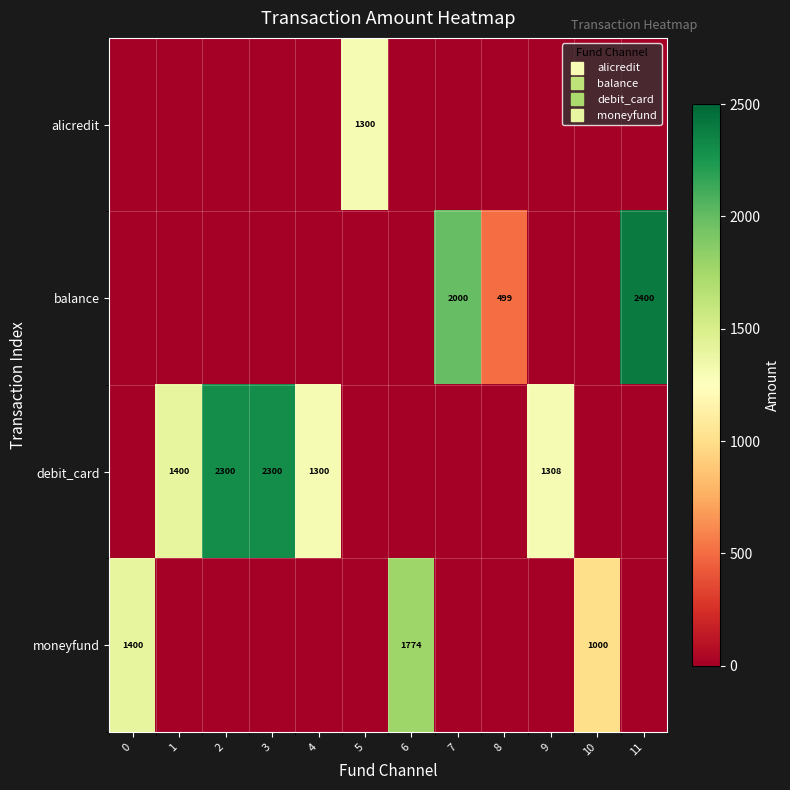

What is the difference between the highest and lowest values at 0?

1400.0